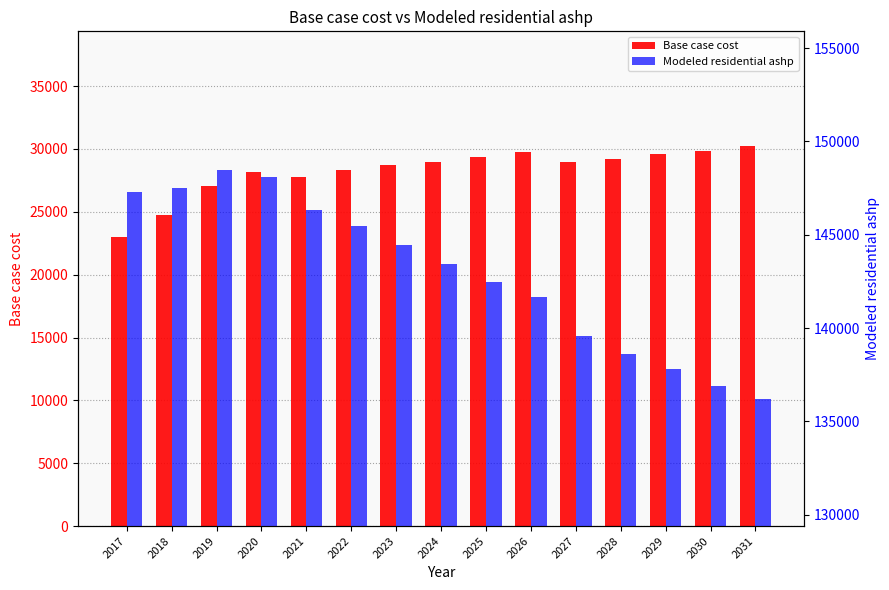

What is the average value of the Modeled residential ashp series?

142953.4